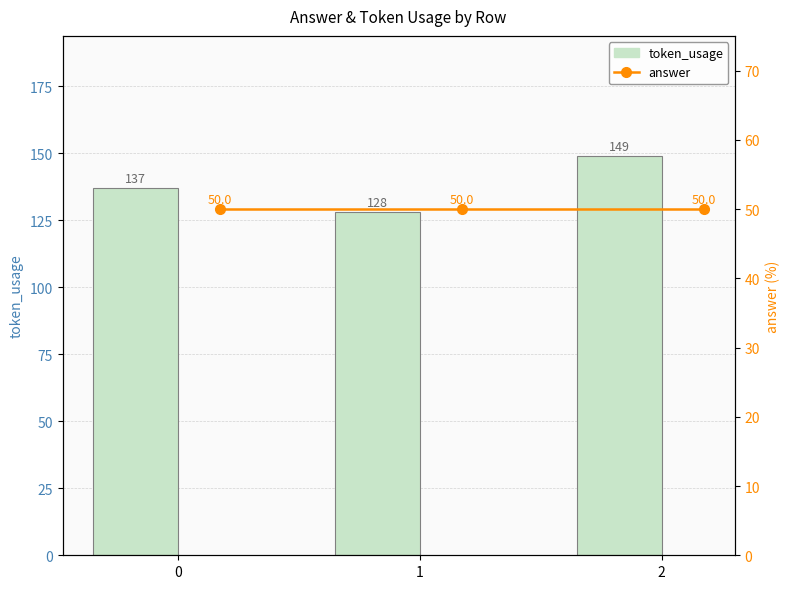

List the series in order of their overall mean, lowest first.

answer, token_usage